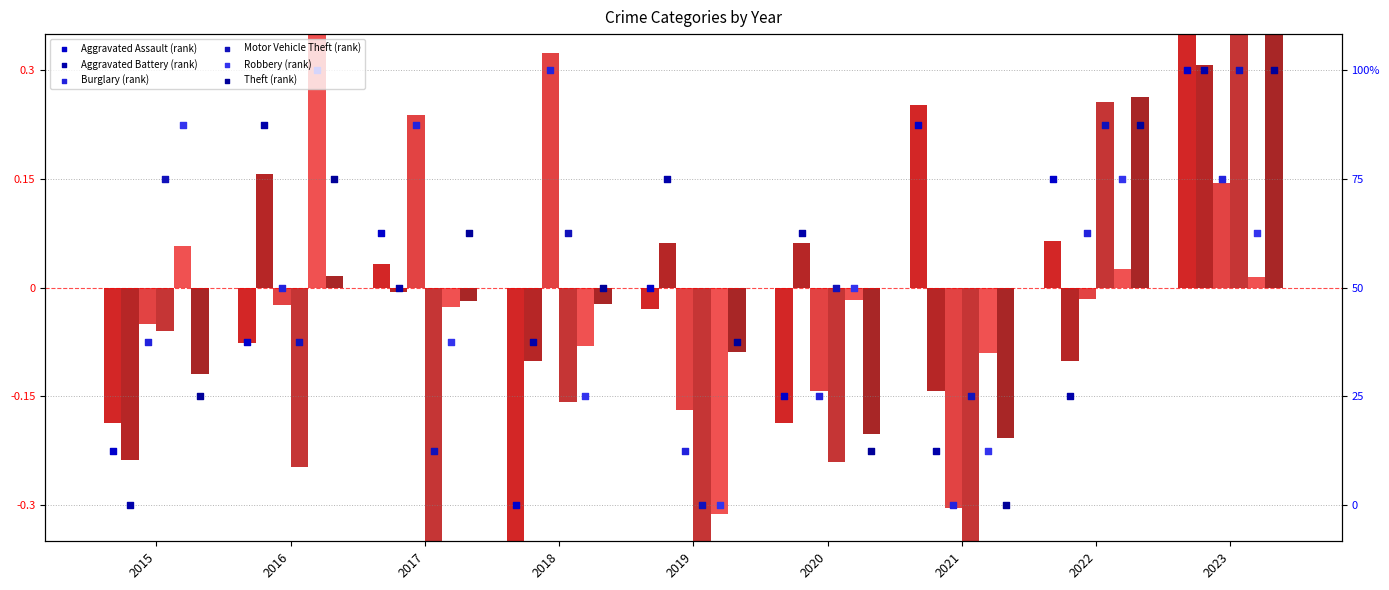

At which category is the sum across all series the highest?

2023